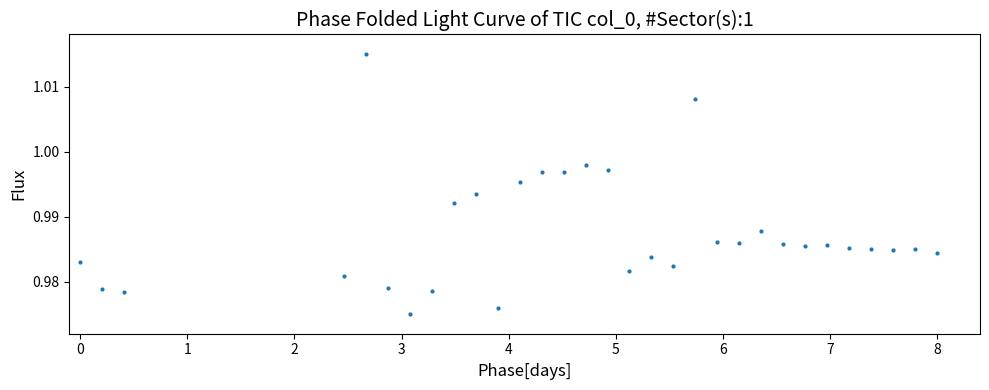

What is the range of X values (max minus min)?

8.0